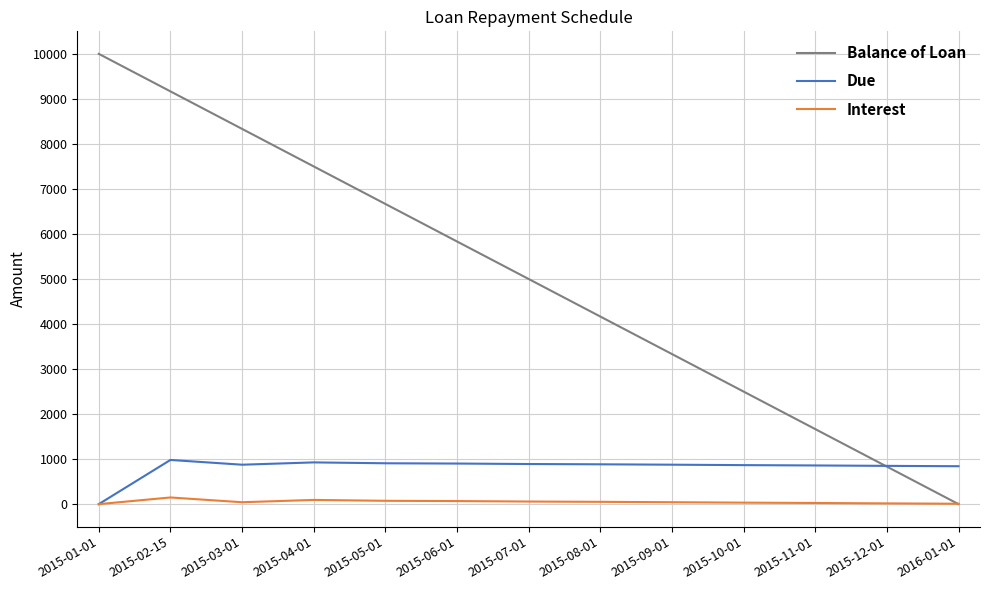

Which series has the largest total across all categories?

Balance of Loan